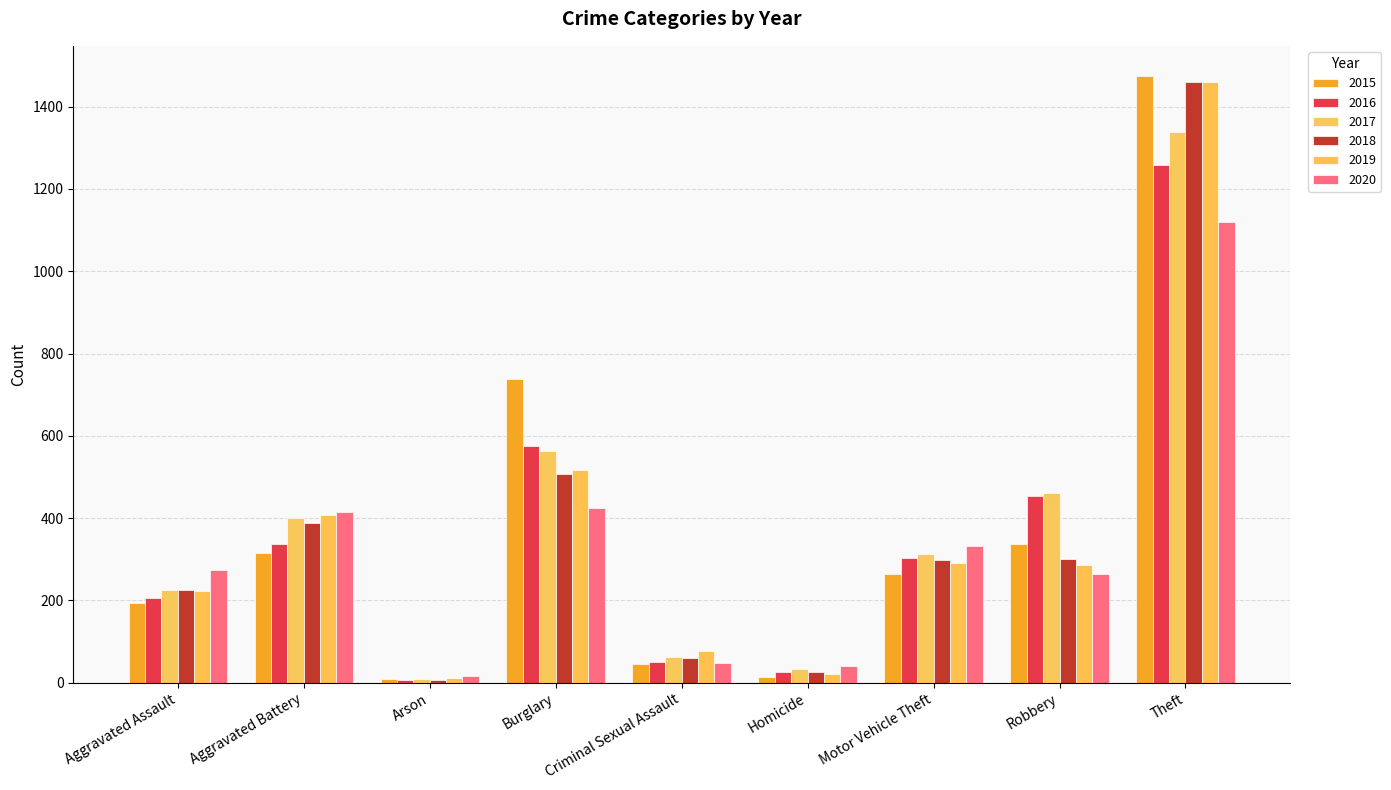

The value of 2019 at Burglary is 517. True or false?

True